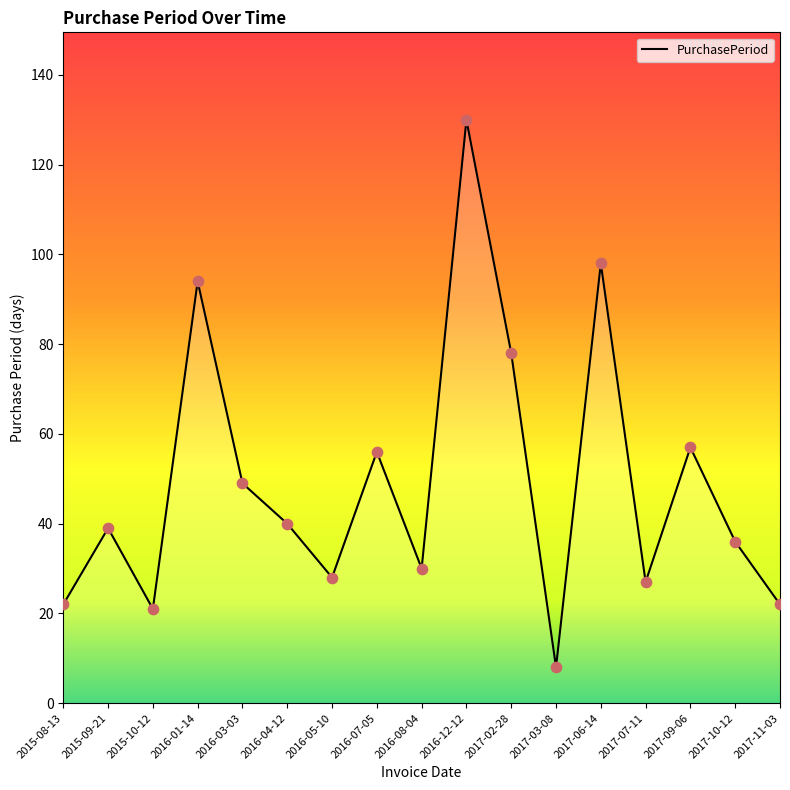

What is the ratio of the value at 2016-04-12 to the value at 2017-06-14?

0.4